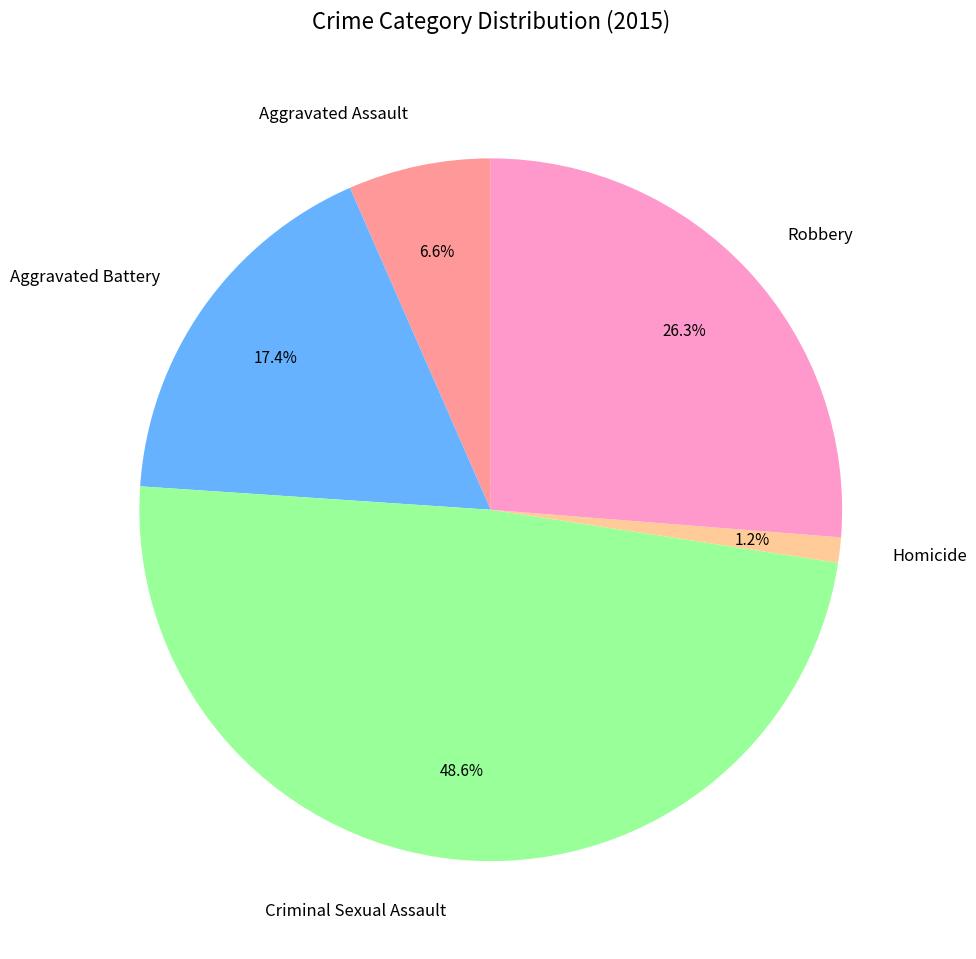

How many segments does this pie chart have?

5